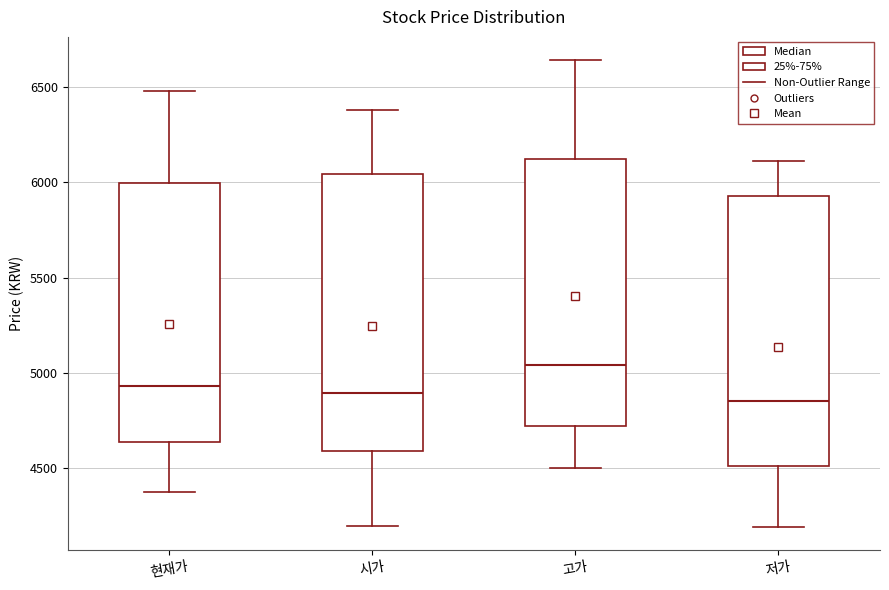

Where does the upper whisker of the box for 현재가 end on the y-axis? The values are not printed on the chart, so give them approximately, as read against the axis.

6500